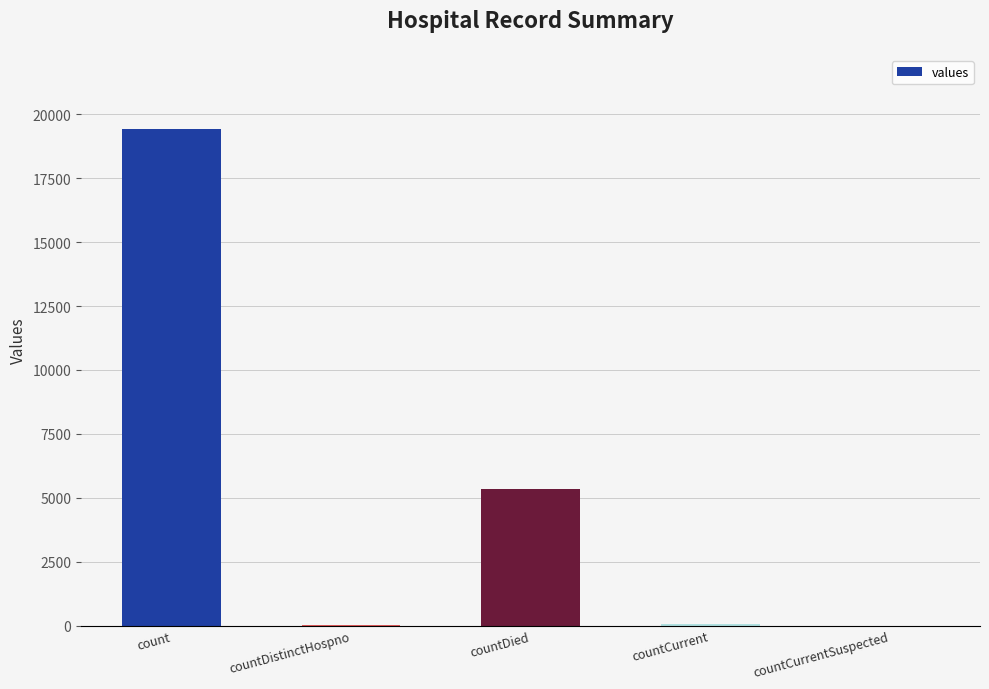

The chart shows a value of 19420 at count. True or false?

True